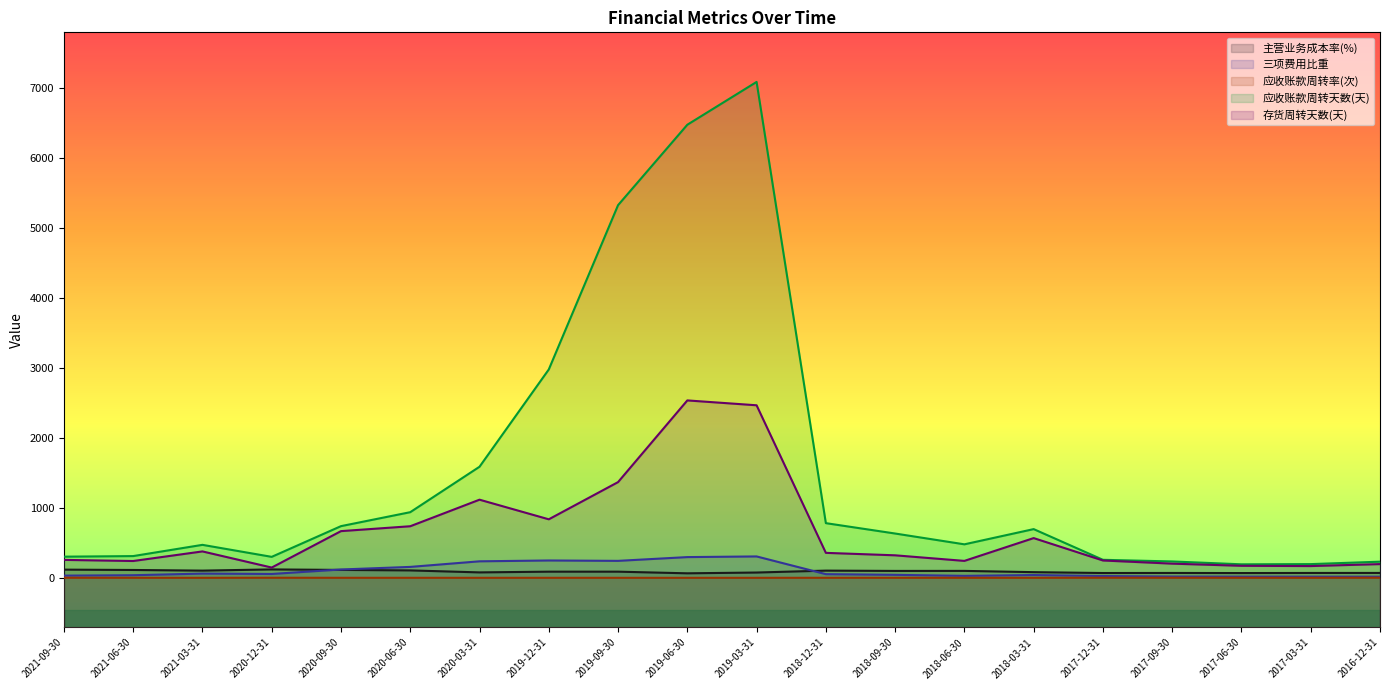

Which series has the widest spread of values?

应收账款周转天数(天)